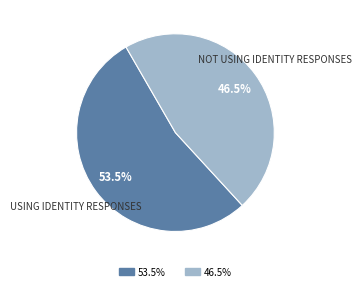

To the nearest percent, what is the average slice percentage?

50%